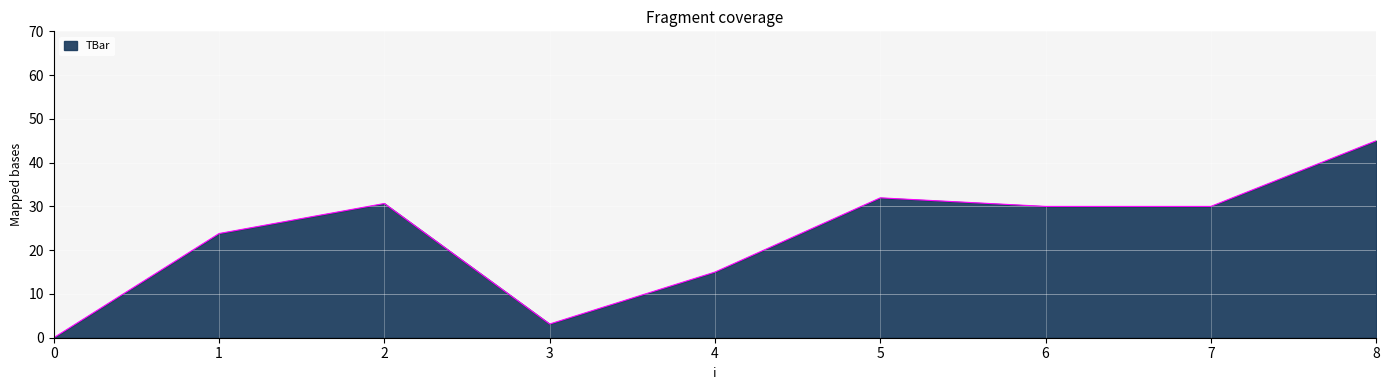

What is the average value?

23.3